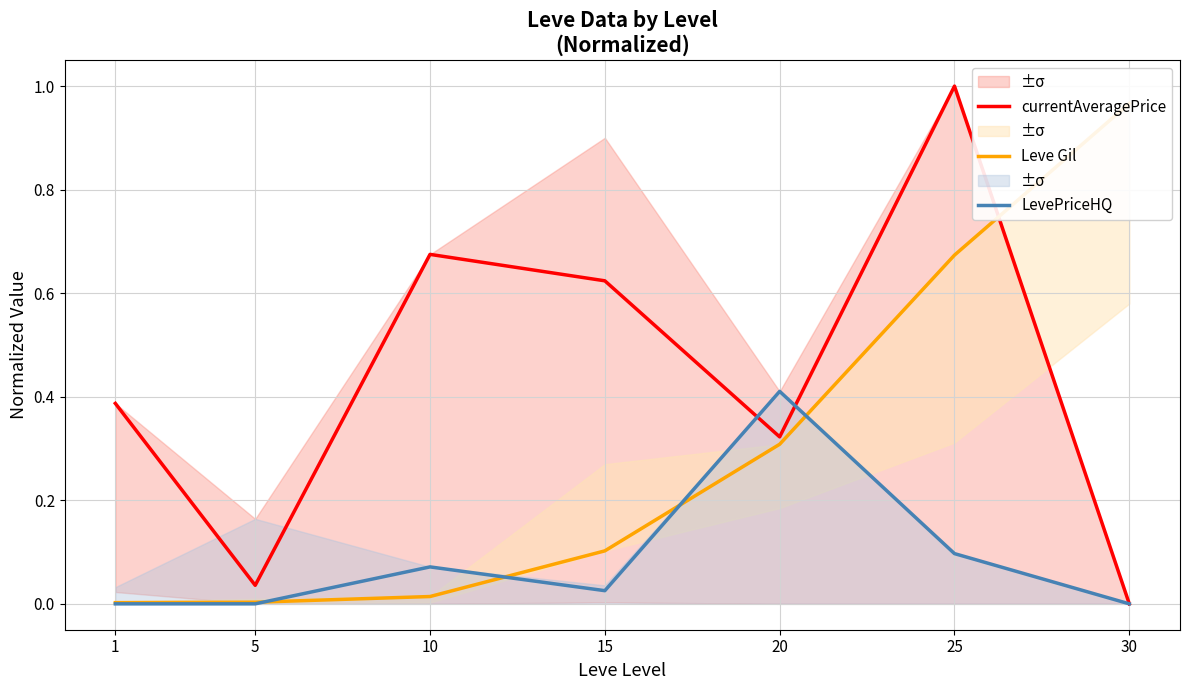

Where is the first local maximum for currentAveragePrice?

10